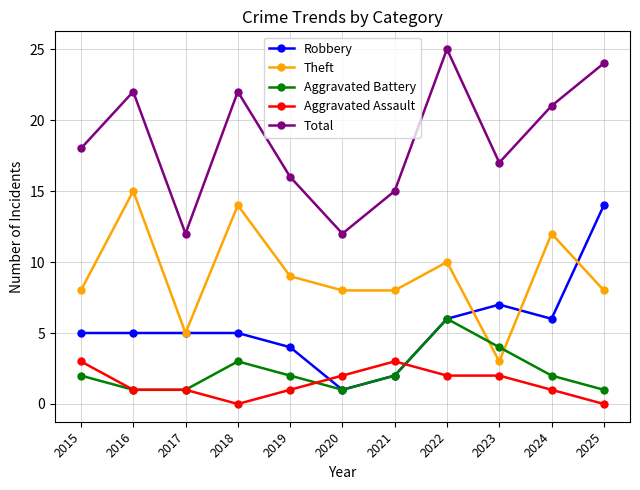

Reading left to right, transcribe all the data shown in this chart.

Robbery: 2015=5	2016=5	2017=5	2018=5	2019=4	2020=1	2021=2	2022=6	2023=7	2024=6	2025=14
Theft: 2015=8	2016=15	2017=5	2018=14	2019=9	2020=8	2021=8	2022=10	2023=3	2024=12	2025=8
Aggravated Battery: 2015=2	2016=1	2017=1	2018=3	2019=2	2020=1	2021=2	2022=6	2023=4	2024=2	2025=1
Aggravated Assault: 2015=3	2016=1	2017=1	2018=0	2019=1	2020=2	2021=3	2022=2	2023=2	2024=1	2025=0
Total: 2015=18	2016=22	2017=12	2018=22	2019=16	2020=12	2021=15	2022=25	2023=17	2024=21	2025=24